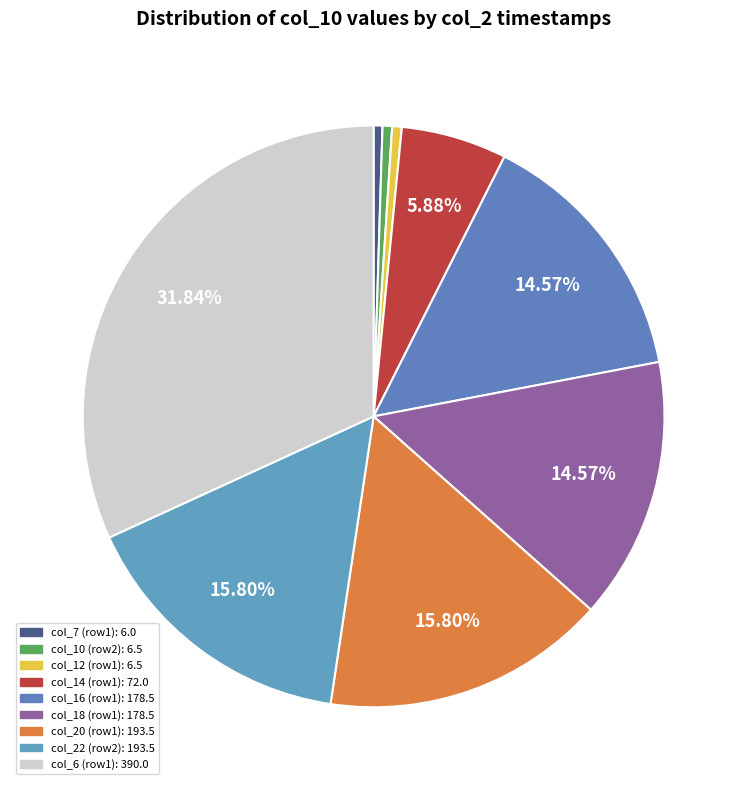

Count the number of slices in the pie.

9